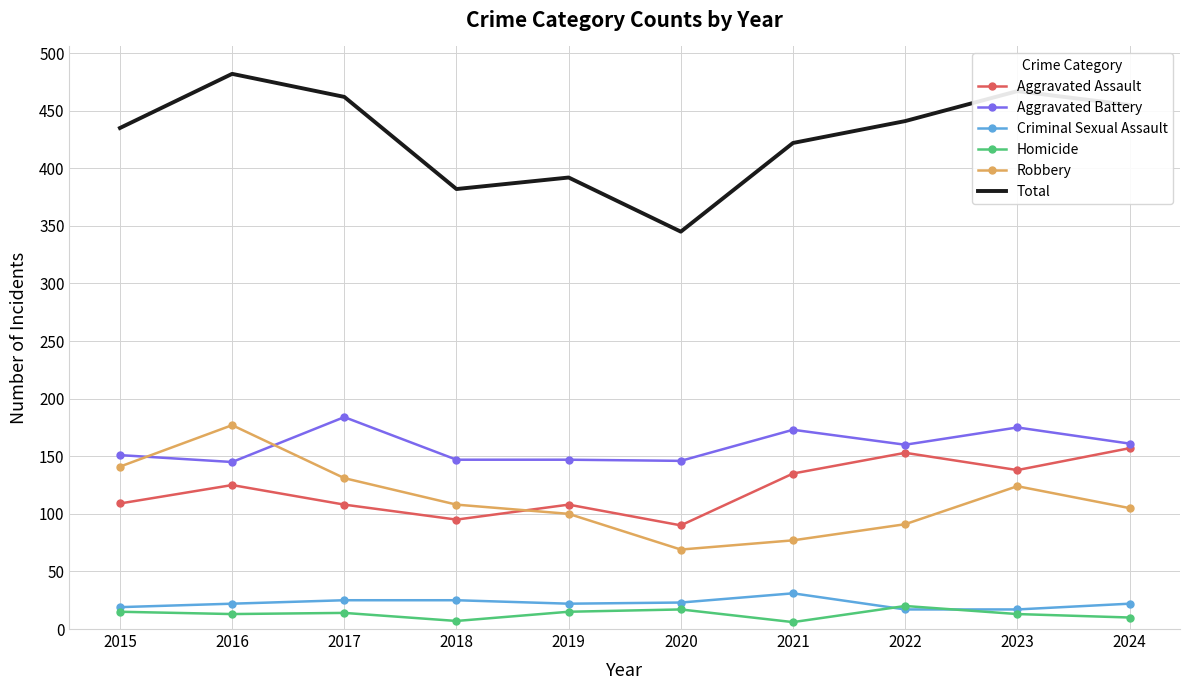

What is the spread (max minus min) of values at 2023?

454